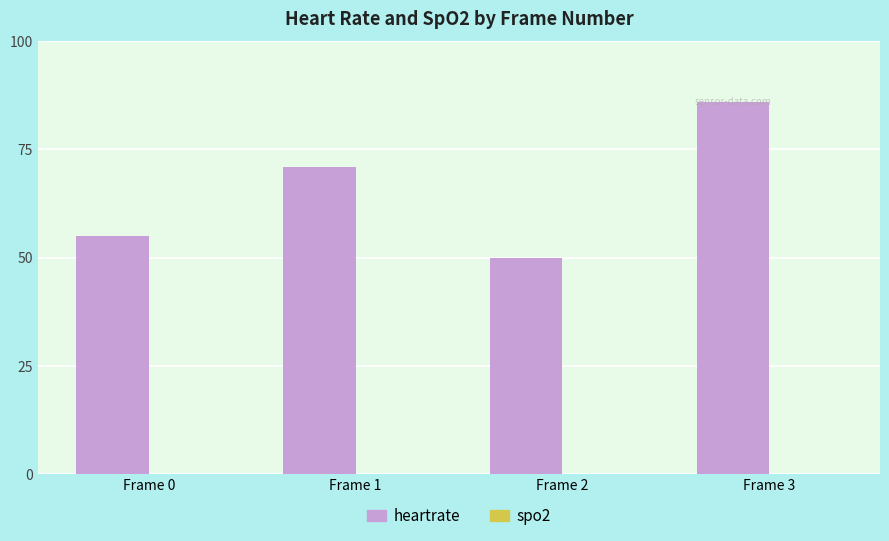

How many series are shown in this chart?

1